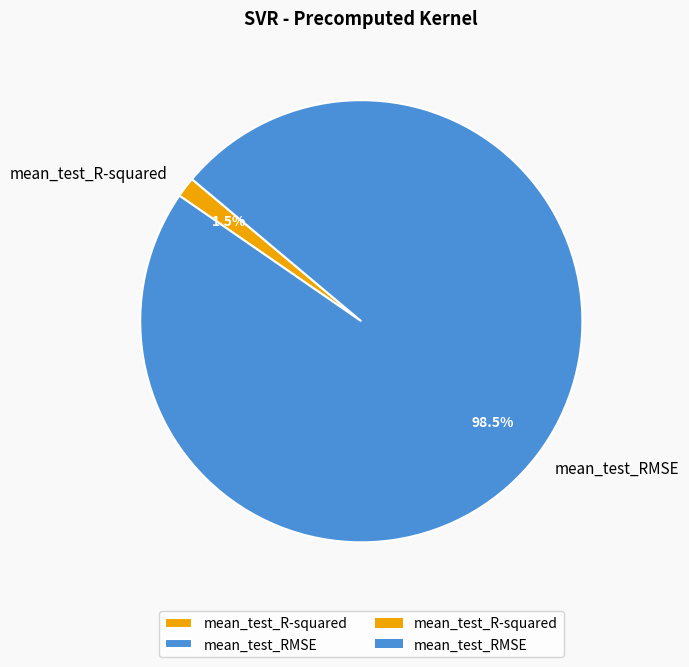

Which has a higher value, mean_test_R-squared or mean_test_RMSE?

mean_test_RMSE